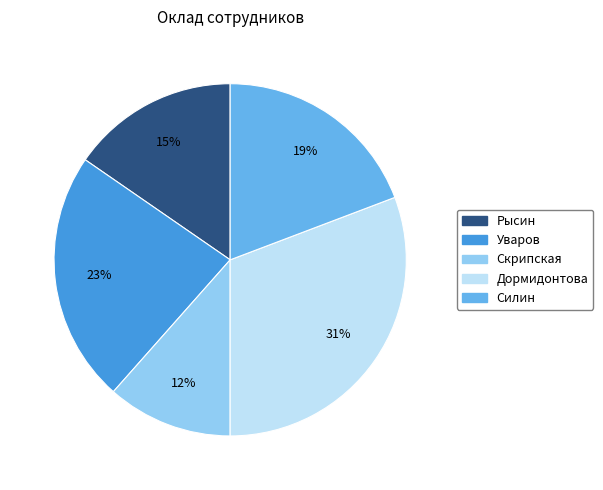

To the nearest percent, what is the combined percentage of Силин and Дормидонтова?

50%